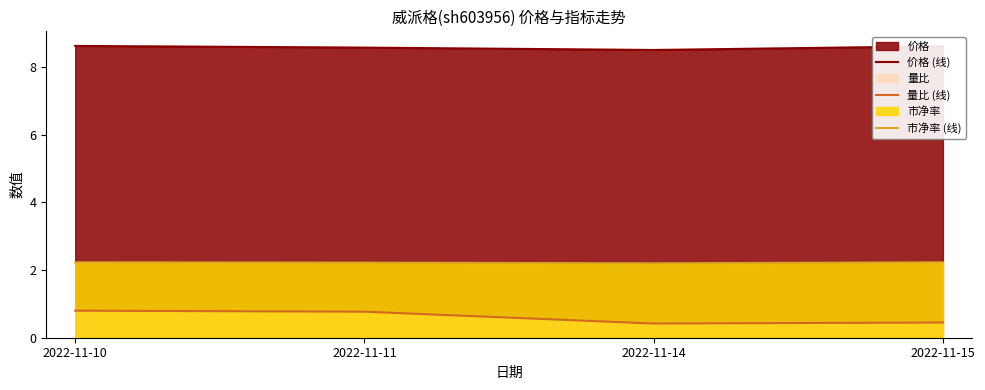

Count the 市净率 (线) values in the range 2 to 3.

4